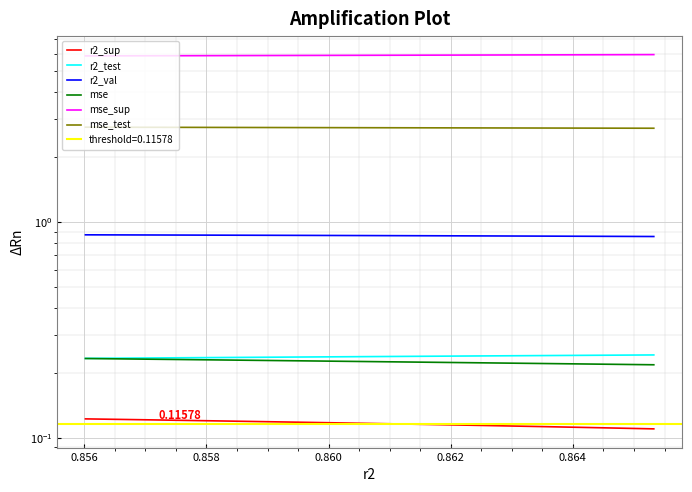

What is the label of the 5th point from the left?

0.862